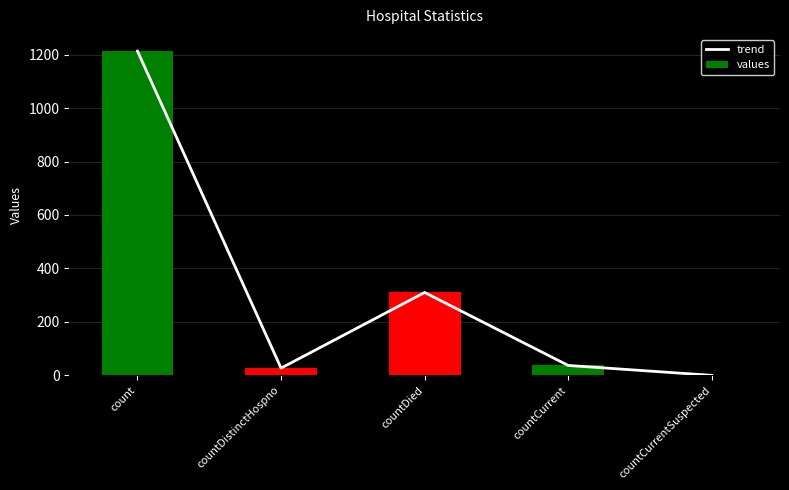

Is it true that values equals 162 at countDied?

False